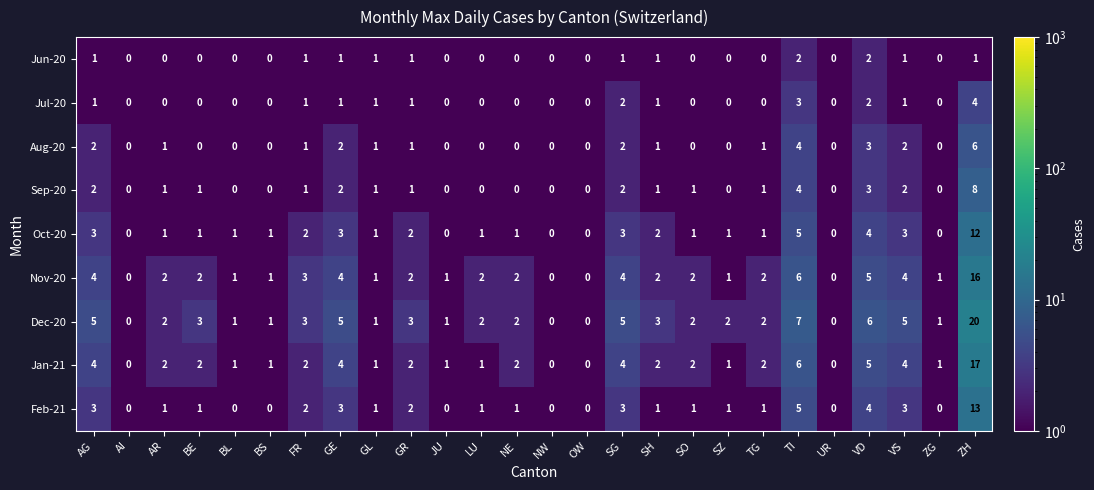

Which series has the largest range (max minus min)?

Dec-20